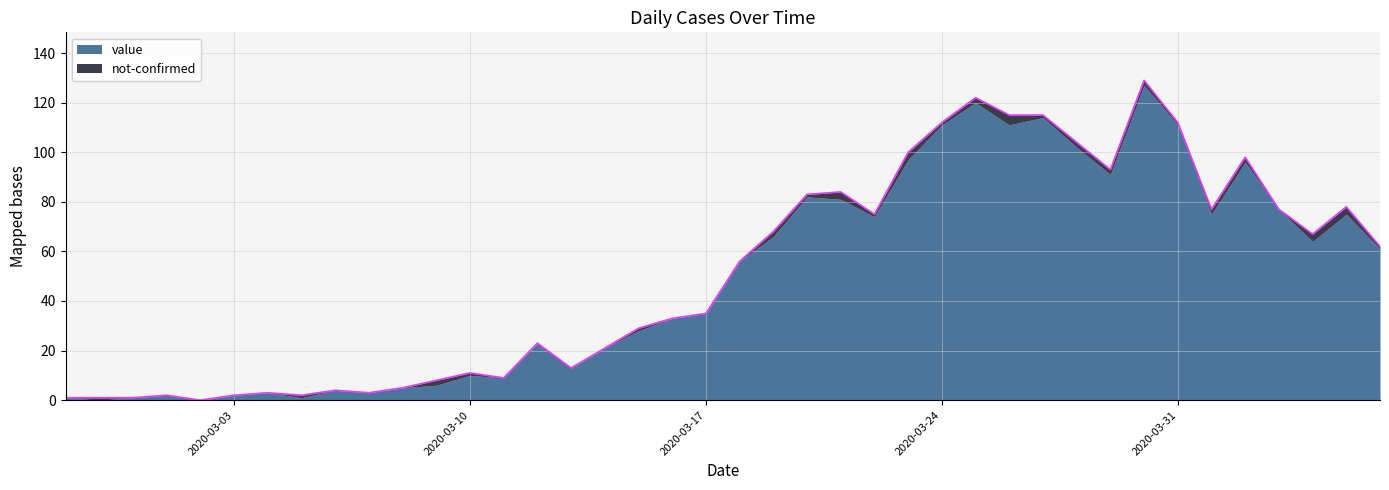

What is the change in value from 2020-03-12 to 2020-03-13?

-10